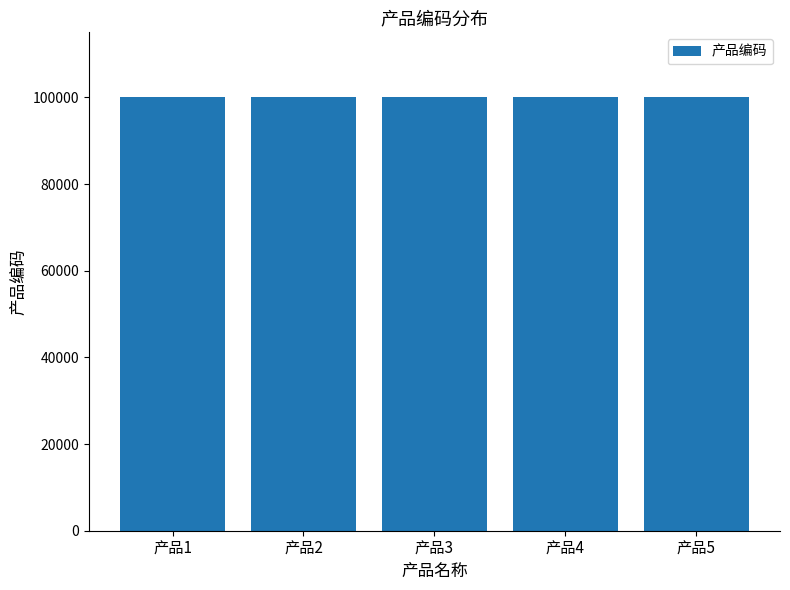

What is the value of the 4th bar from the left?

100004